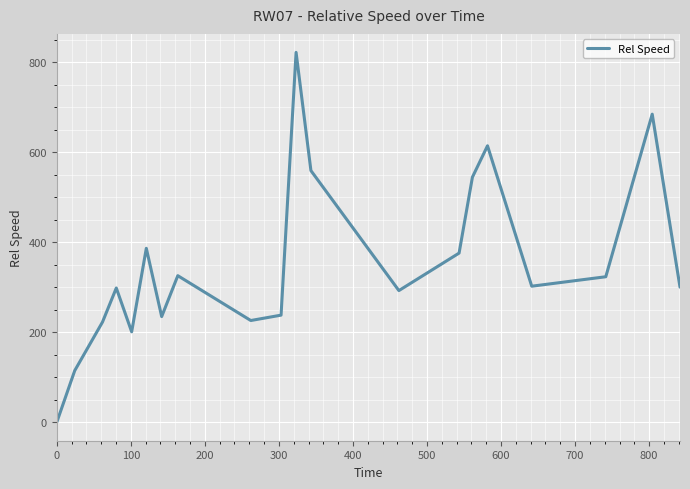

What is the greatest value displayed?

822.2